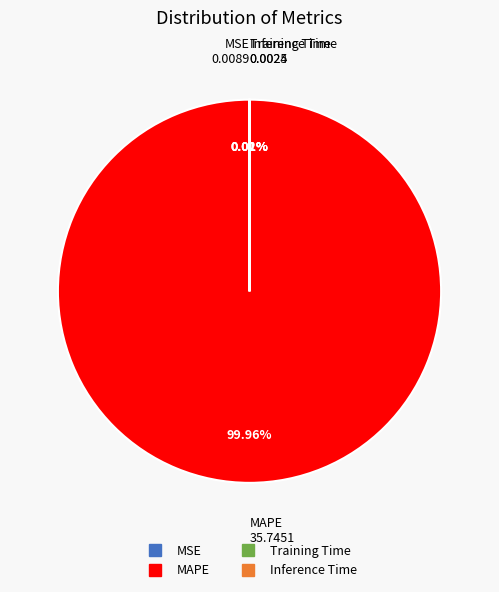

Which slice is the largest?

MAPE